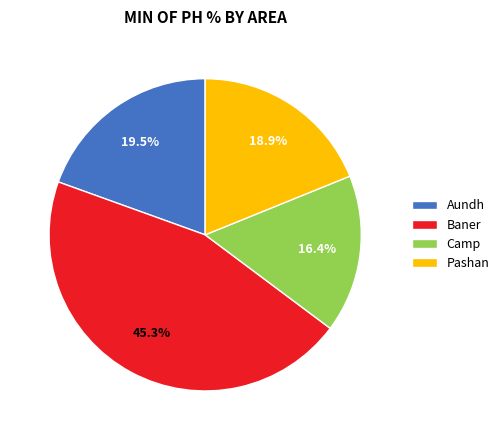

To the nearest percent, what percentage of the pie is Camp?

16%